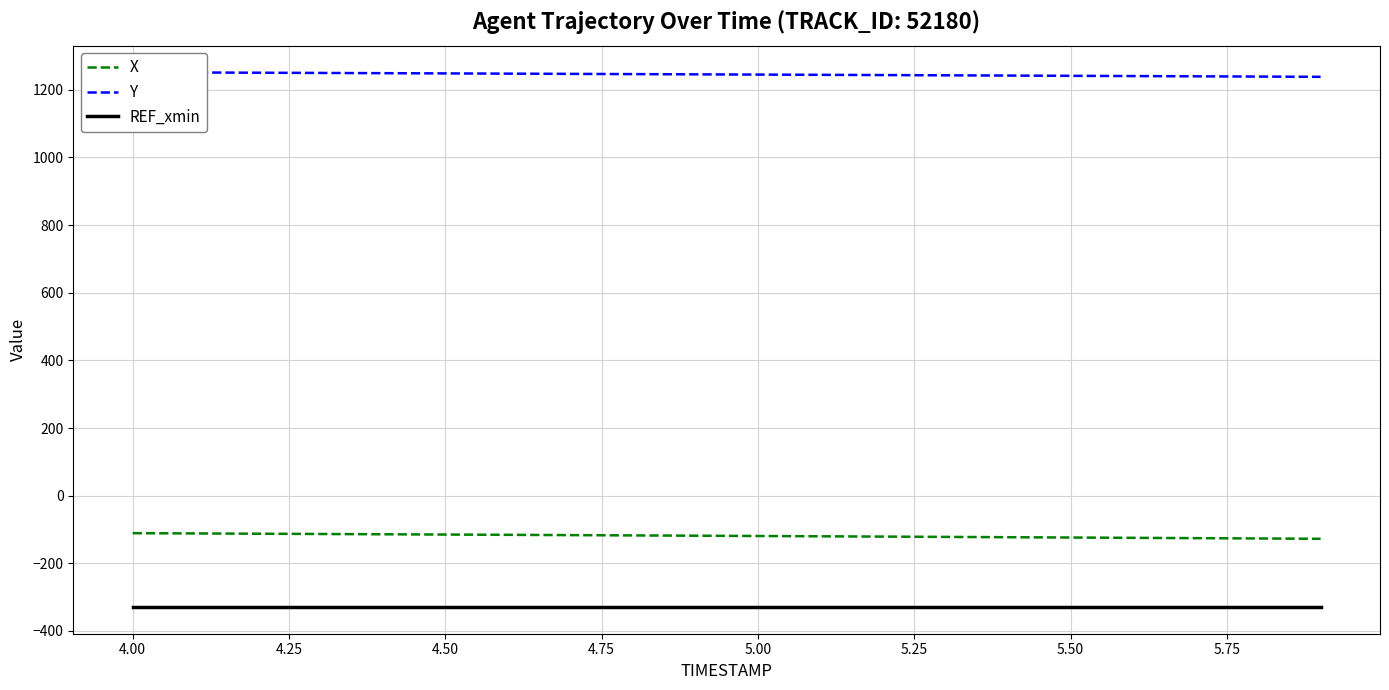

What is the minimum value for REF_xmin?

-329.1